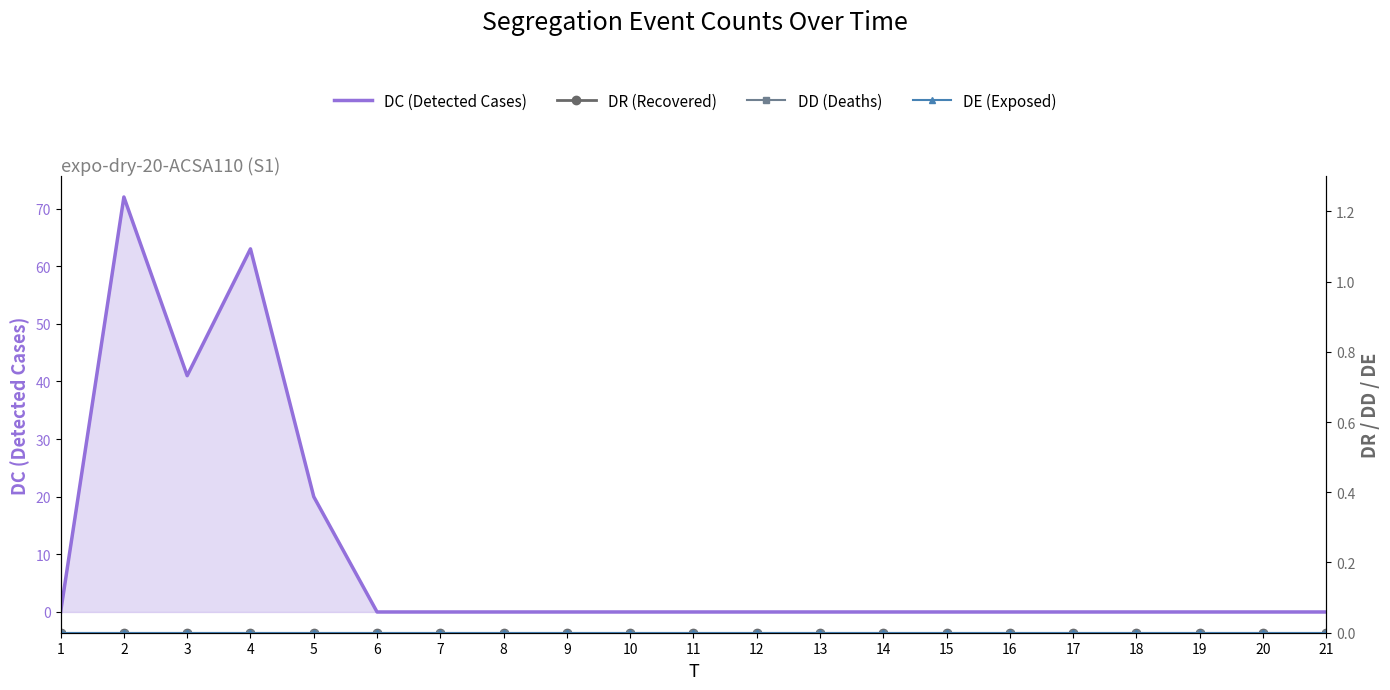

Reading left to right, what are all the values shown in this chart?

DC (Detected Cases): 0	72	41	63	20	0	0	0	0	0	0	0	0	0	0	0	0	0	0	0	0
DR (Recovered): 0	0	0	0	0	0	0	0	0	0	0	0	0	0	0	0	0	0	0	0	0
DD (Deaths): 0	0	0	0	0	0	0	0	0	0	0	0	0	0	0	0	0	0	0	0	0
DE (Exposed): 0	0	0	0	0	0	0	0	0	0	0	0	0	0	0	0	0	0	0	0	0